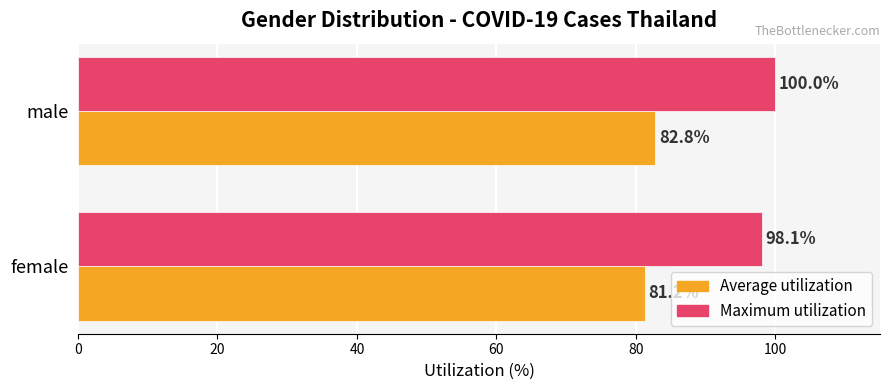

What is the difference between the Maximum utilization values at female and male?

1.9